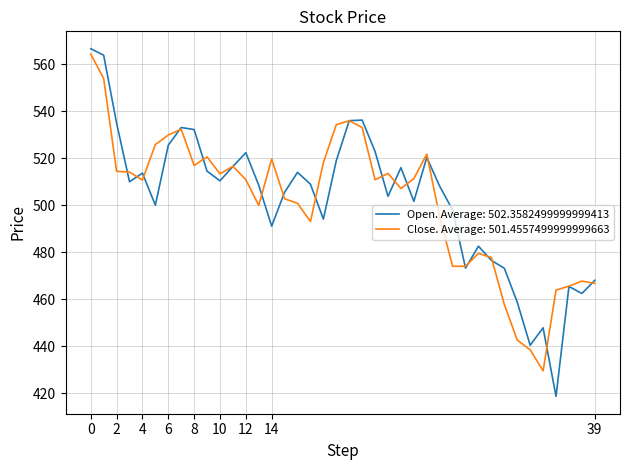

What is the minimum value shown in the chart?

418.6